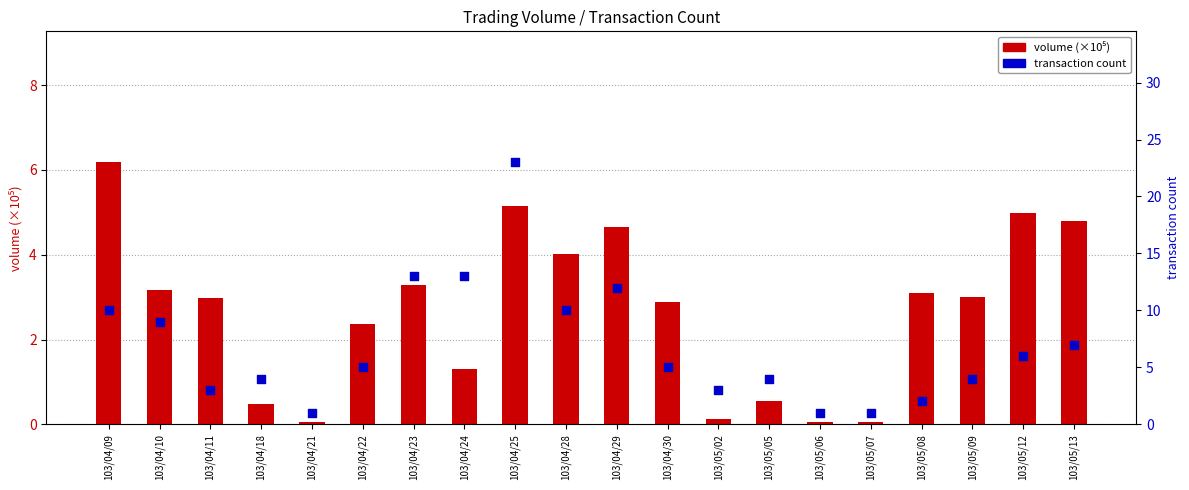

What are all the series names shown in the legend?

volume (×10⁵), transaction count